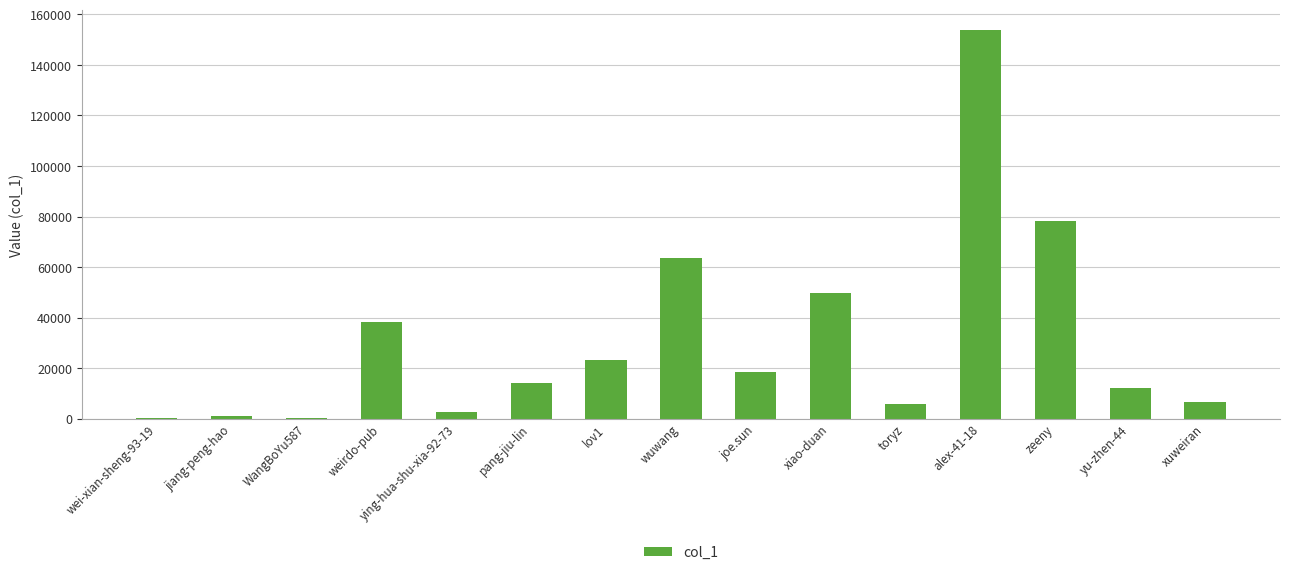

Is it true that the value at jiang-peng-hao is 985?

True